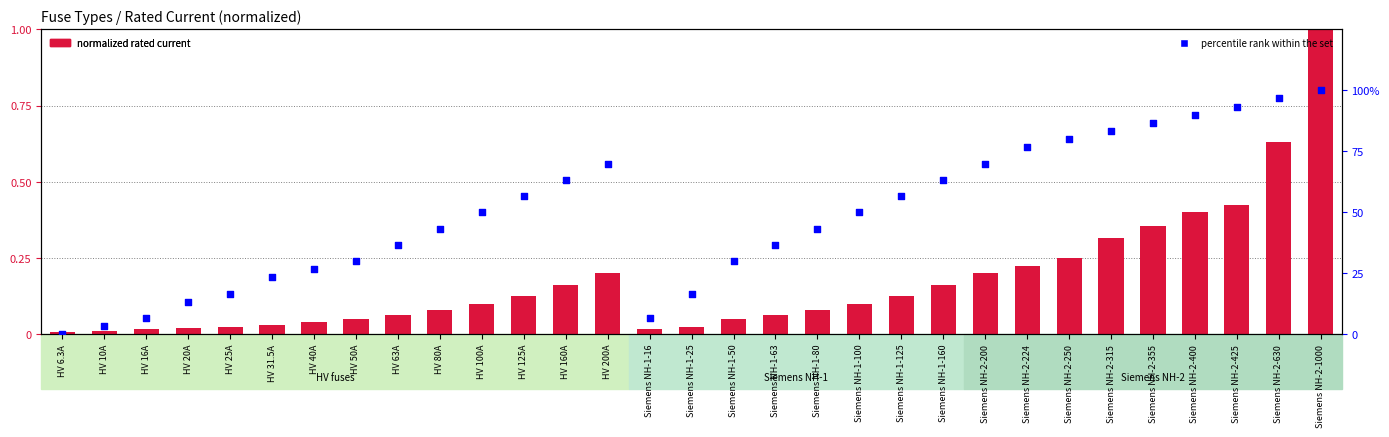

Which series has the largest total across all categories?

percentile rank within the set